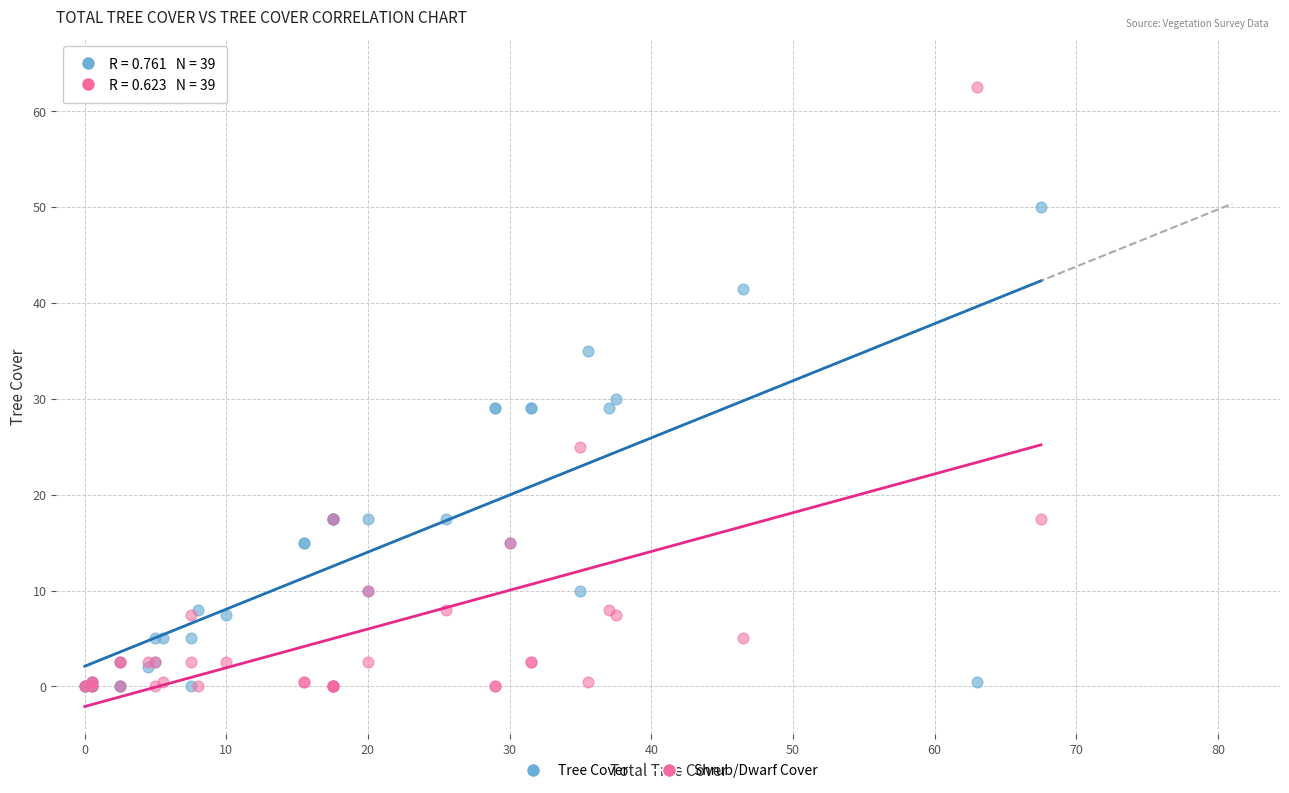

Which series contains the highest Y value?

Shrub/Dwarf Cover